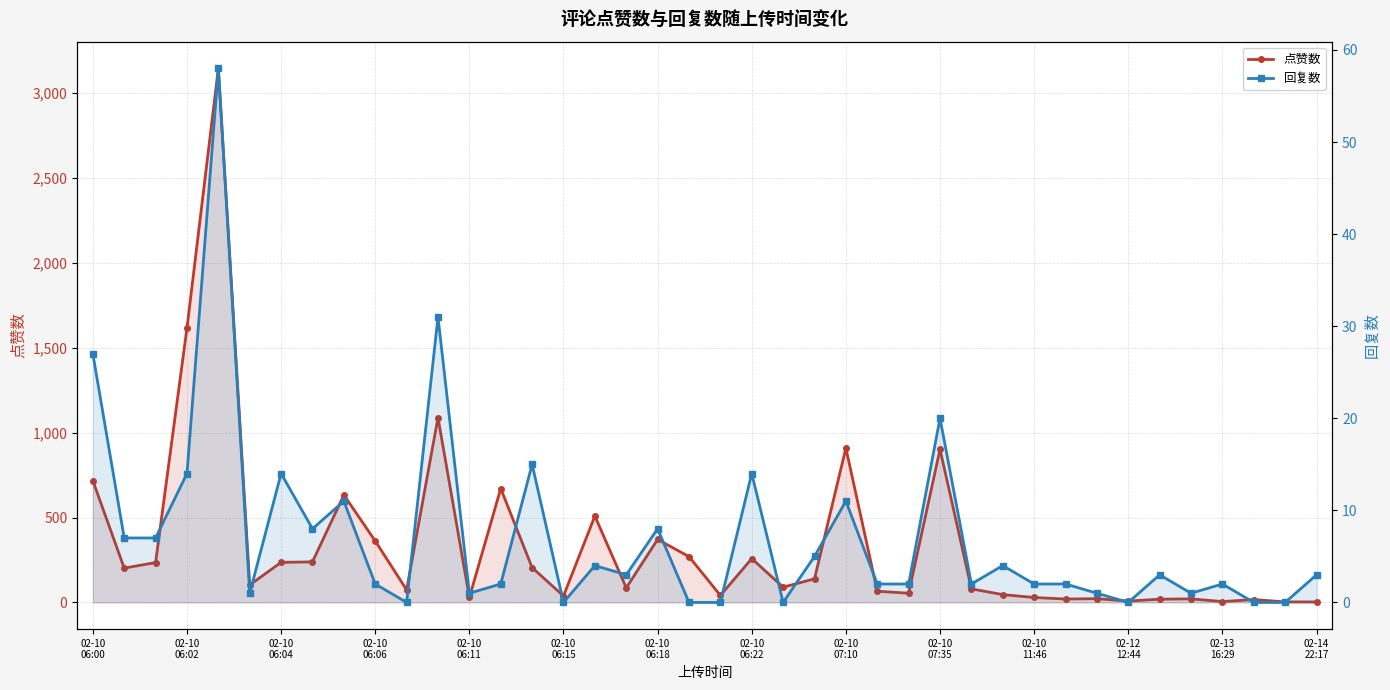

Where does the 回复数 series first go above 3?

02-10
06:00